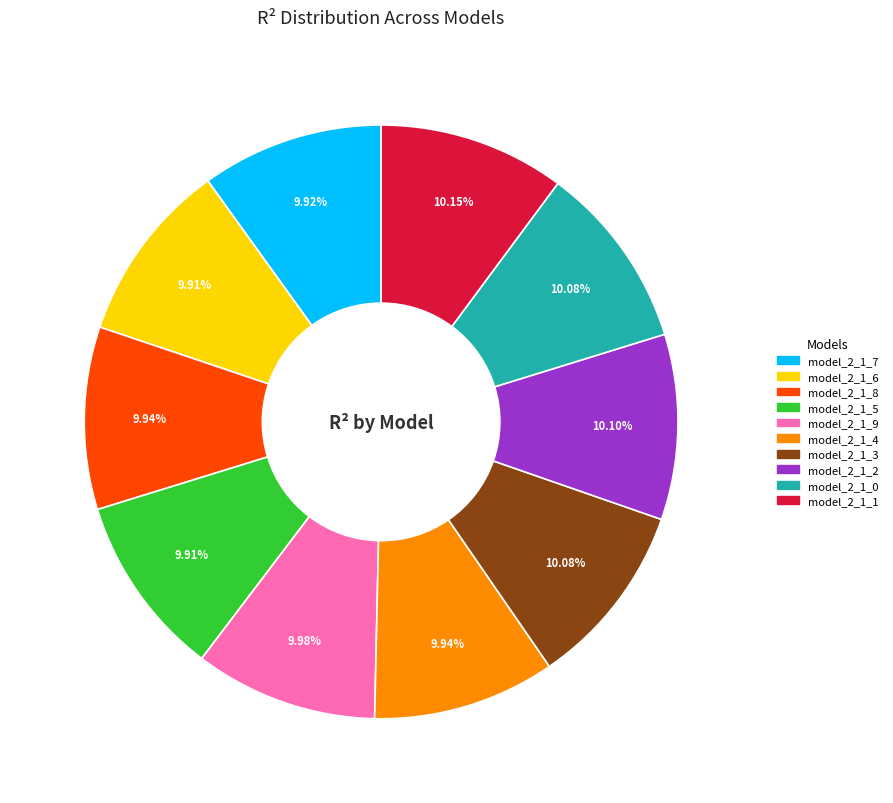

Count the number of slices in the pie.

10